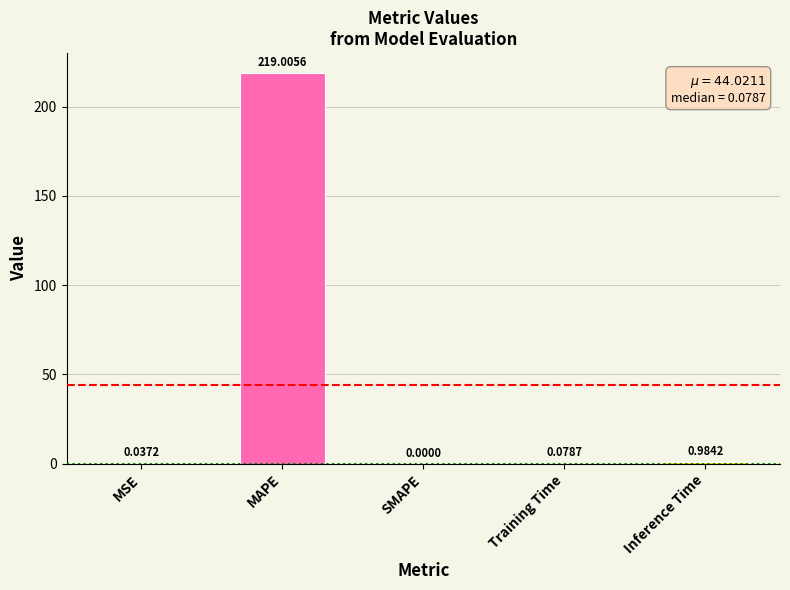

Which has a higher value, MSE or Inference Time?

Inference Time